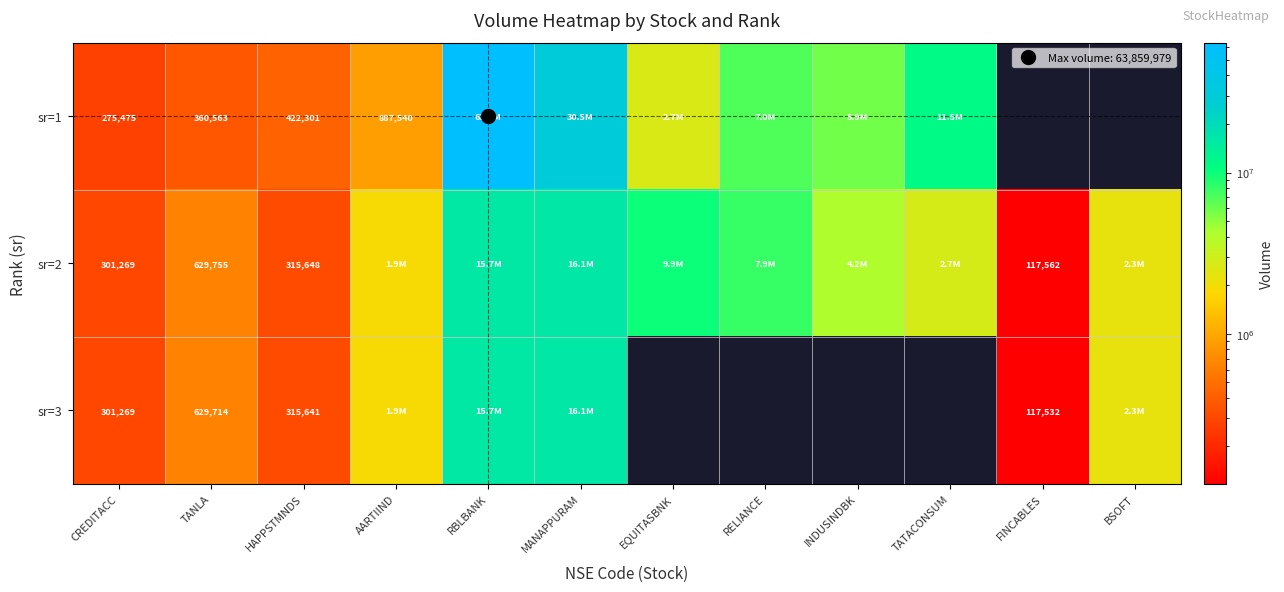

At which category is the sum across all series the highest?

RBLBANK